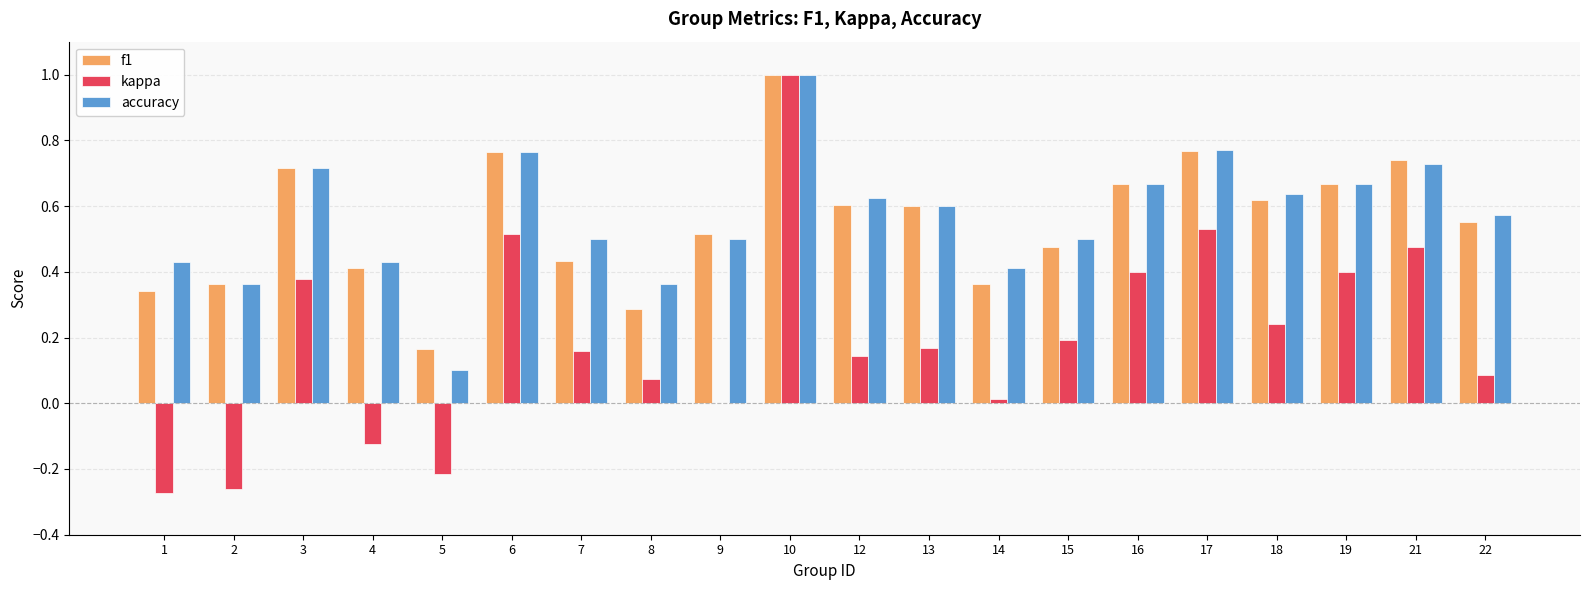

Which series has the largest range (max minus min)?

kappa